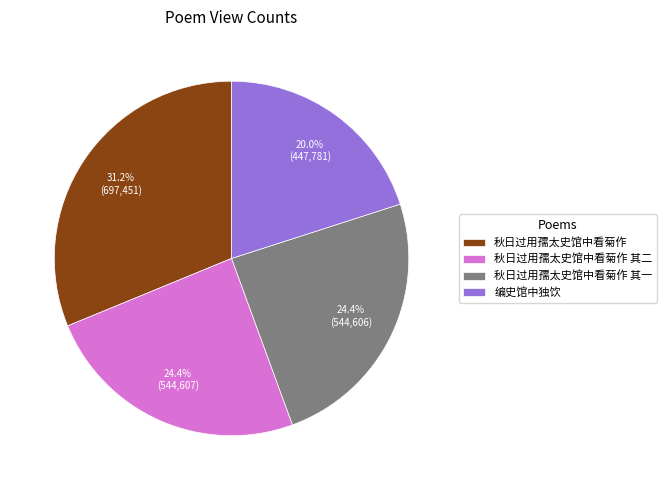

Count the number of slices in the pie.

4